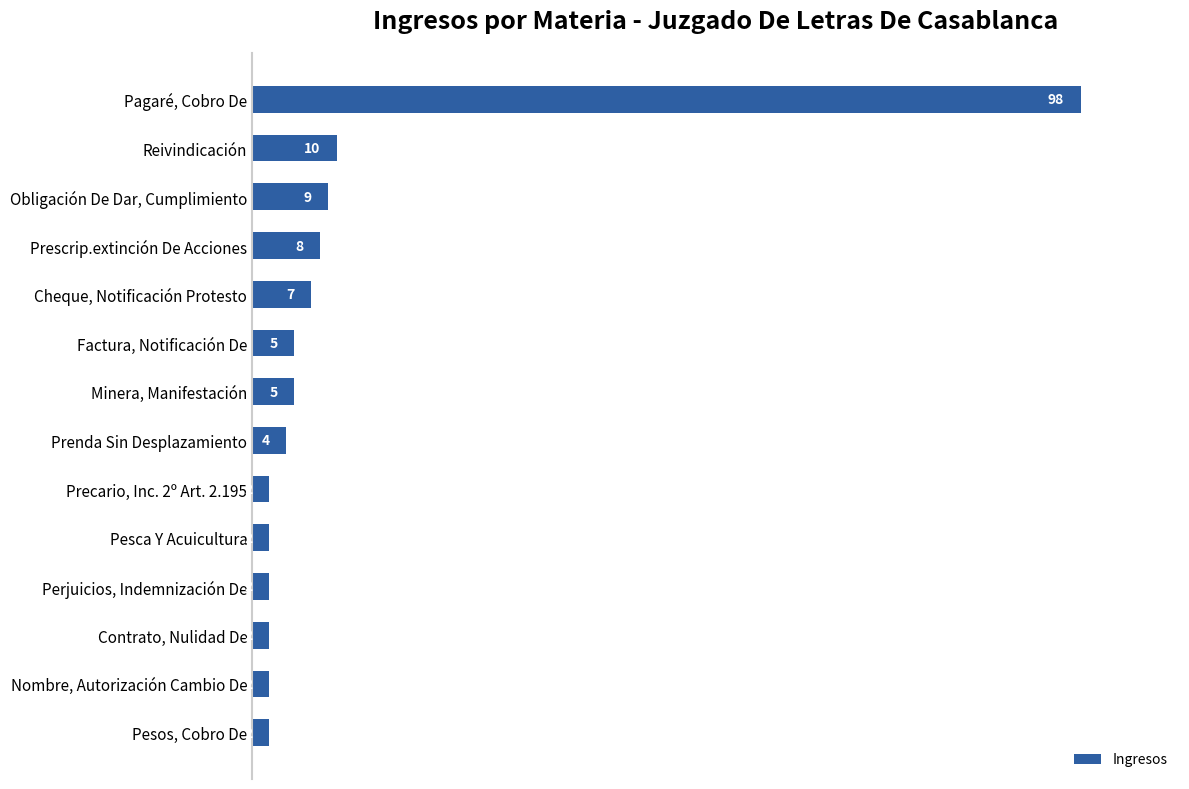

The chart shows a value of 17 at Reivindicación. True or false?

False